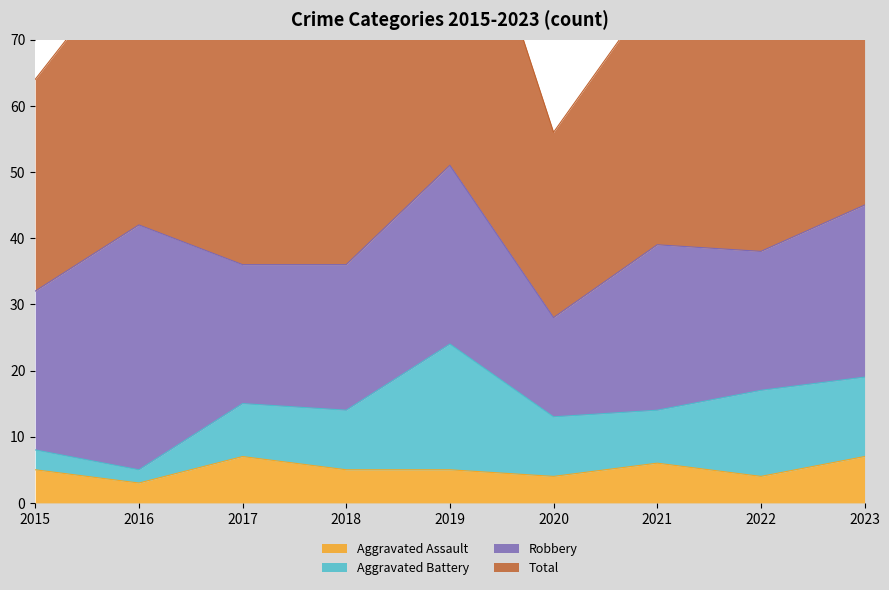

What is the value of the Total point at the 4th from the left?

74